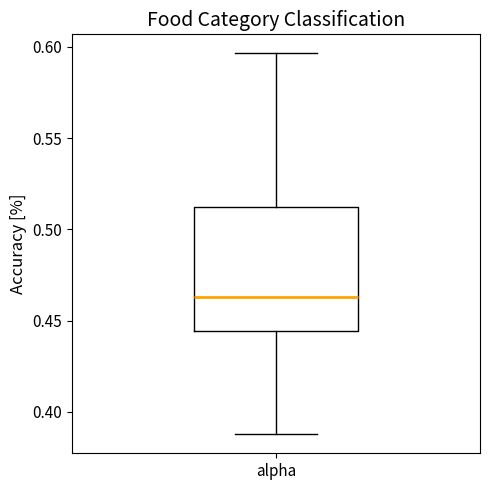

Read this box plot against the y-axis: the position of the median line, the range covered by the box, and the ends of both whiskers. The values are not printed on the chart, so give them approximately, as read against the axis.

median 0.465, box 0.445 to 0.510, whiskers 0.390 to 0.595